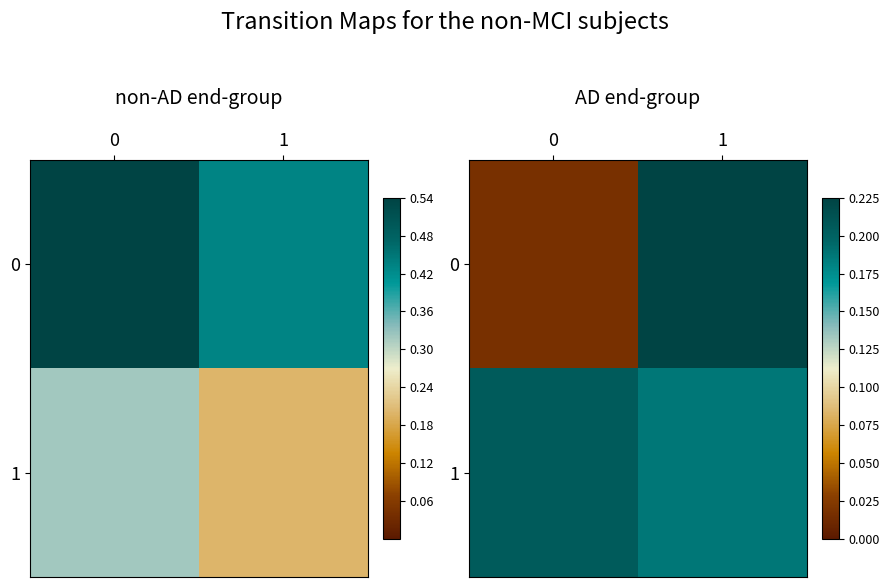

What is the difference between the 0 values at 1 and 0?

0.2